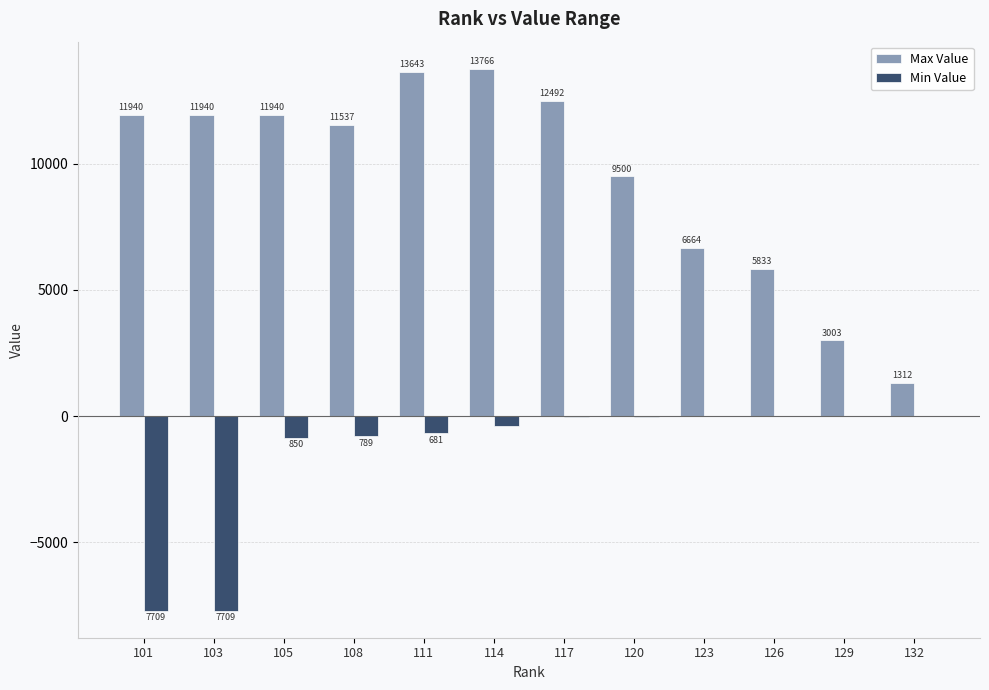

At which category is the sum across all series the highest?

114